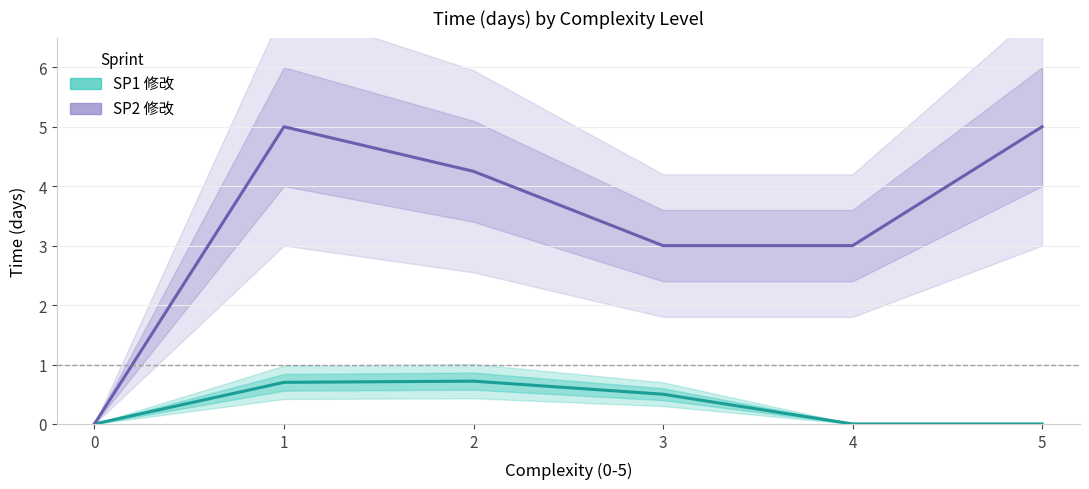

List the series in order of their overall mean, highest first.

SP2 修改, SP1 修改